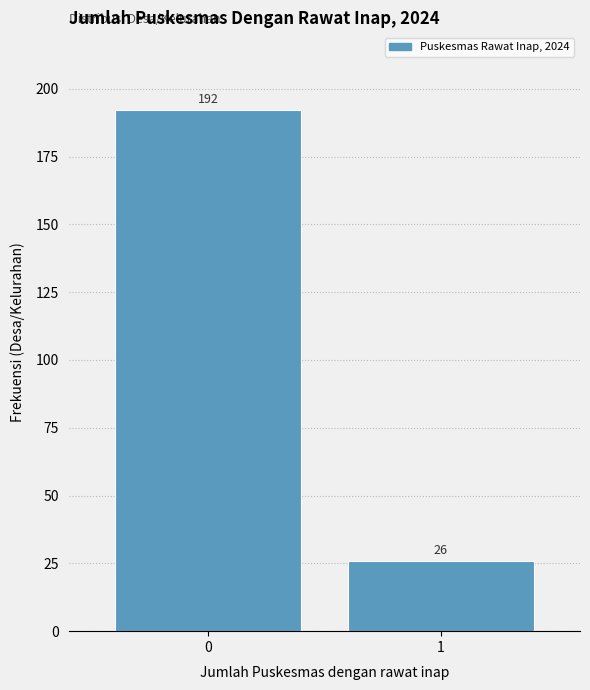

Reading left to right, what are all the values shown in this chart?

0=192	1=26